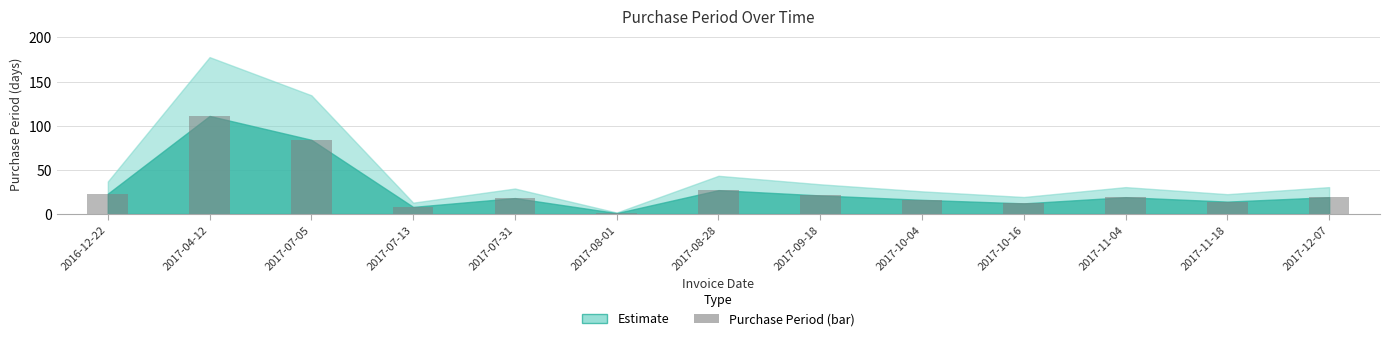

Between 2017-10-16 and 2017-11-18, which is larger?

2017-11-18